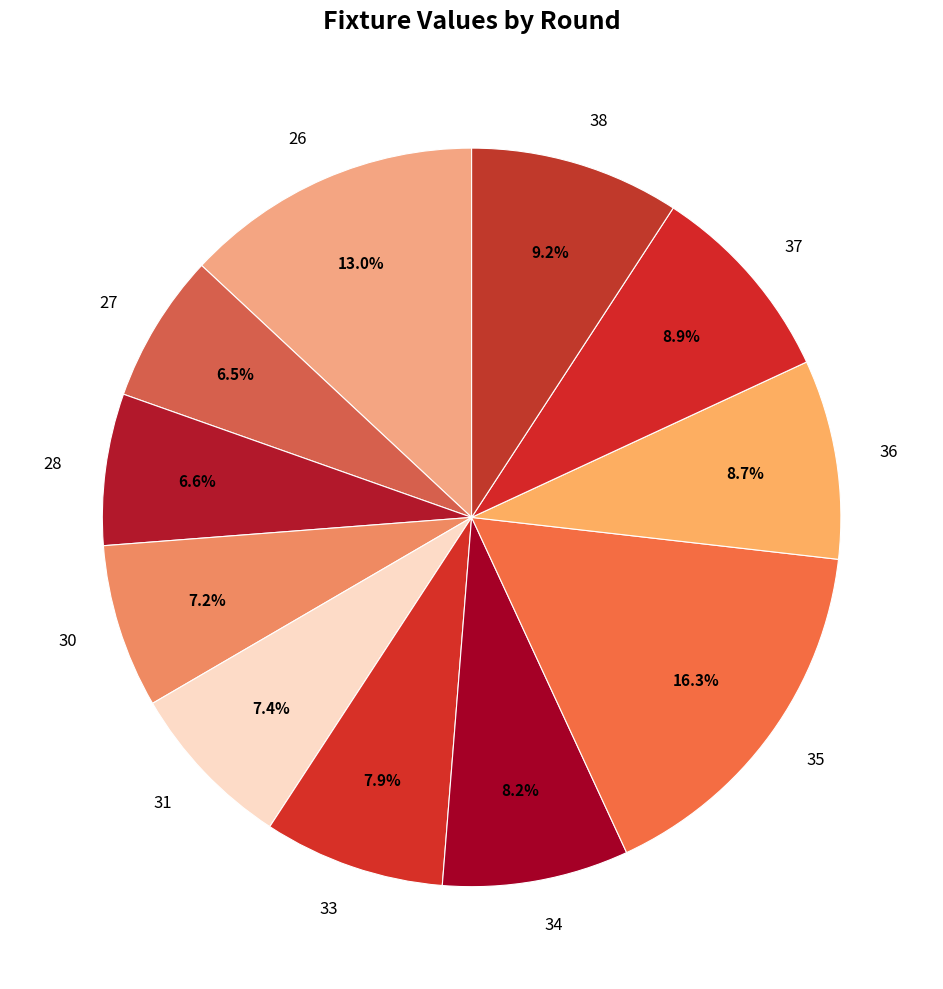

To the nearest percent, what percentage of the pie is 26?

13%